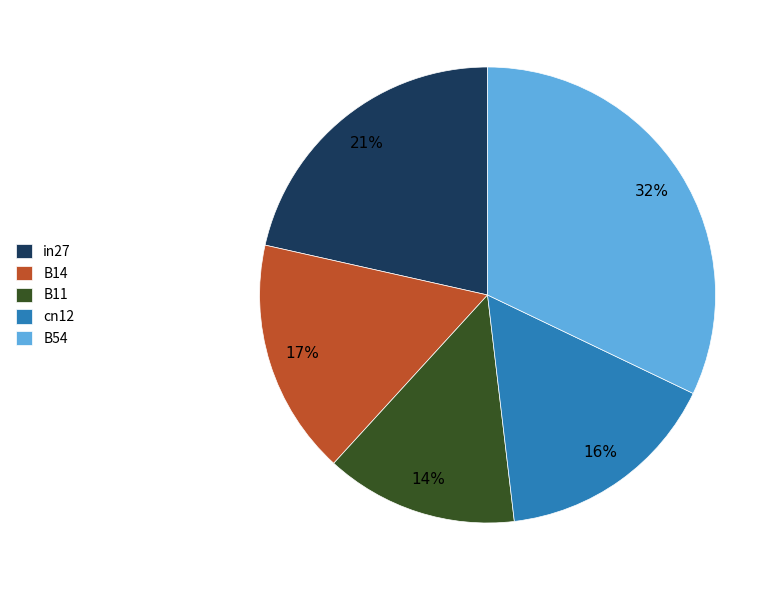

What is the largest slice in the pie chart?

B54